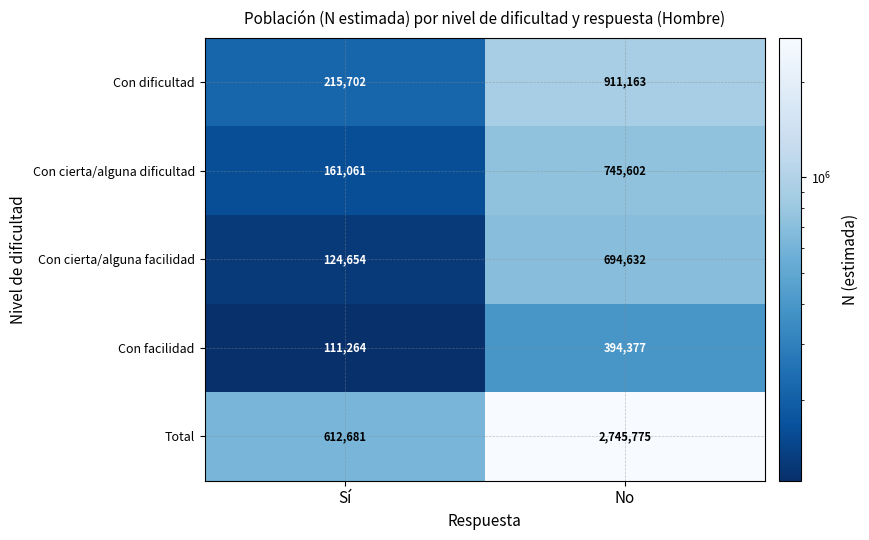

How many categories are shown in the chart?

2